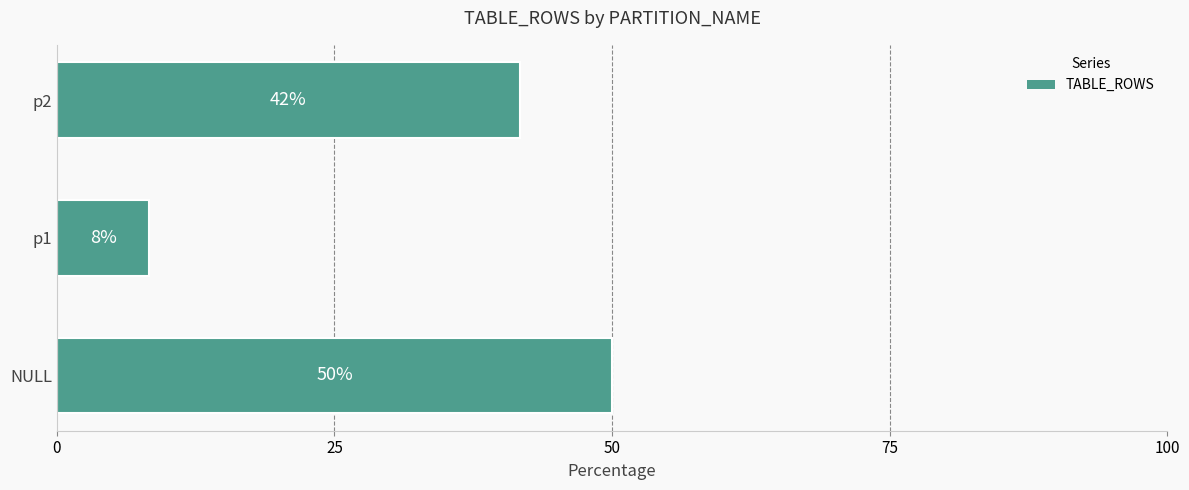

Are the bars horizontal?

Yes